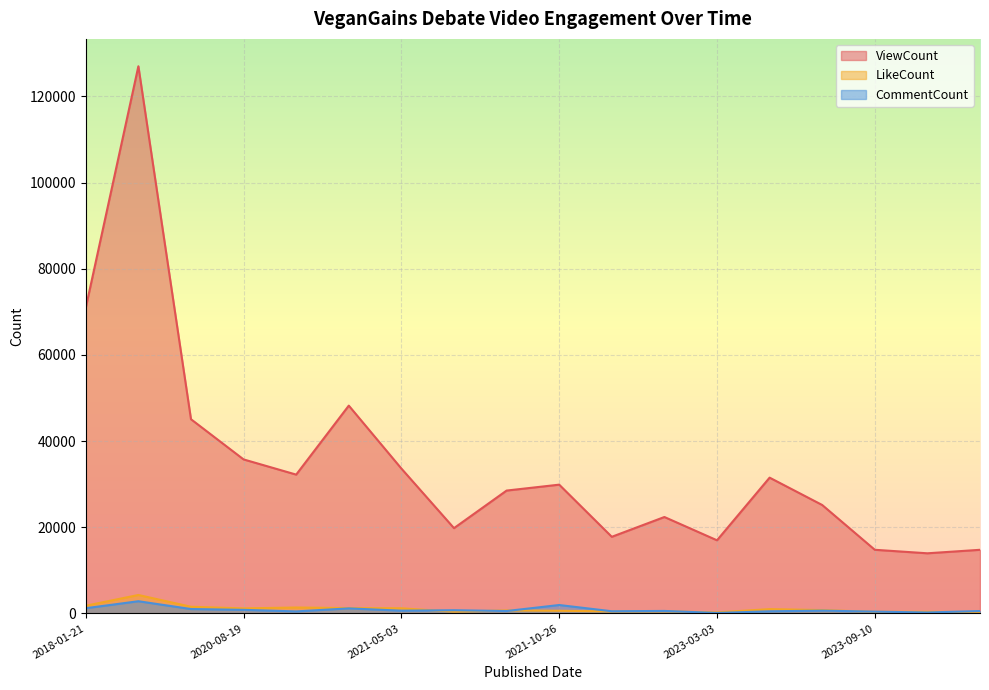

What is the spread (max minus min) of values at 2023-09-30?

13736